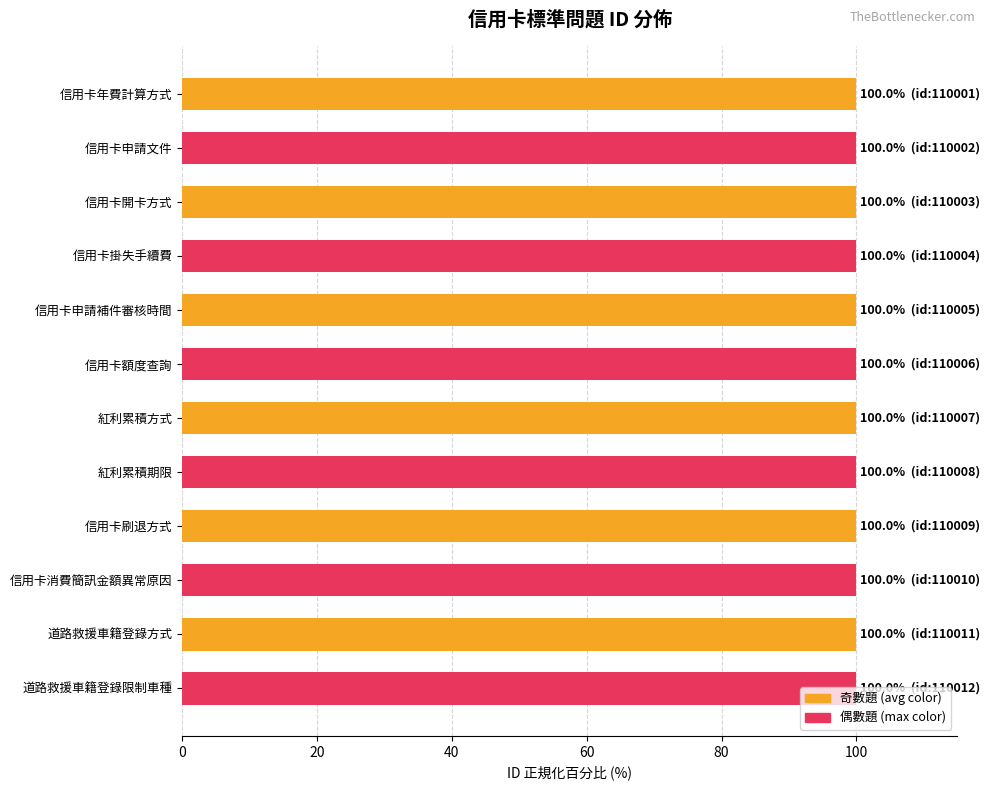

The chart shows a value of 133.6 at 信用卡開卡方式. True or false?

False